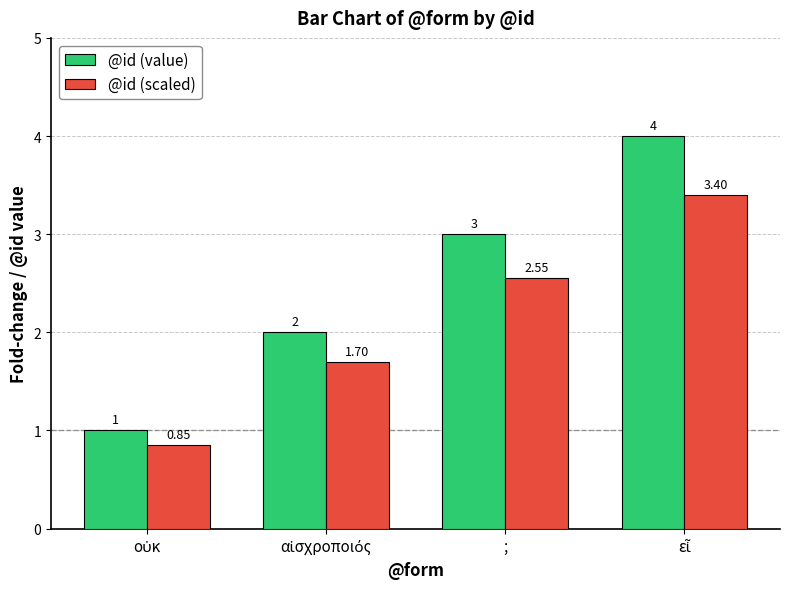

What is the difference between the second highest and second lowest values in the @id (value) series?

1.0